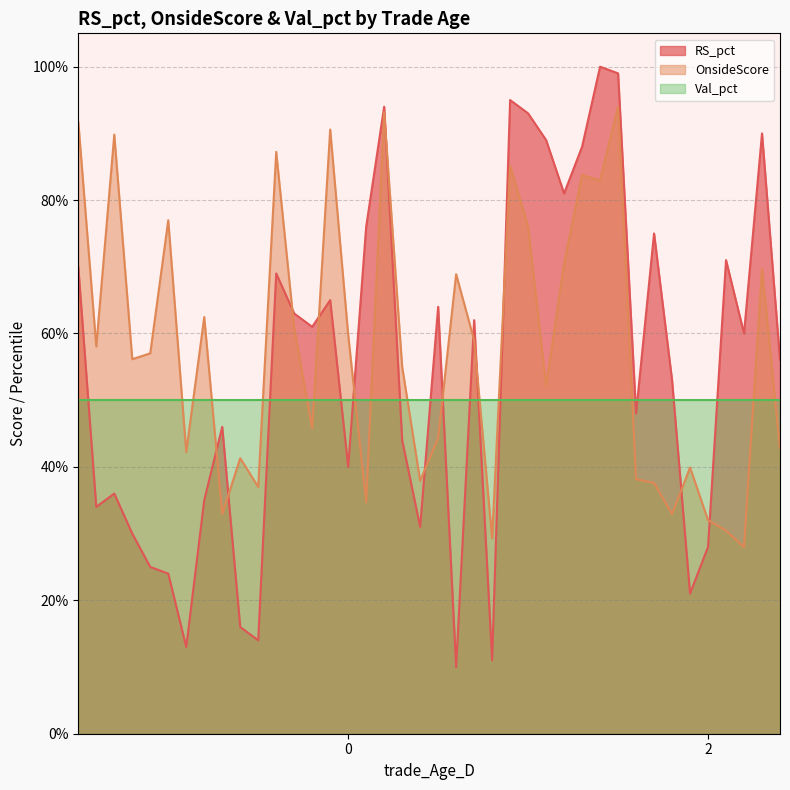

What is the lowest value of the OnsideScore series?

0.3